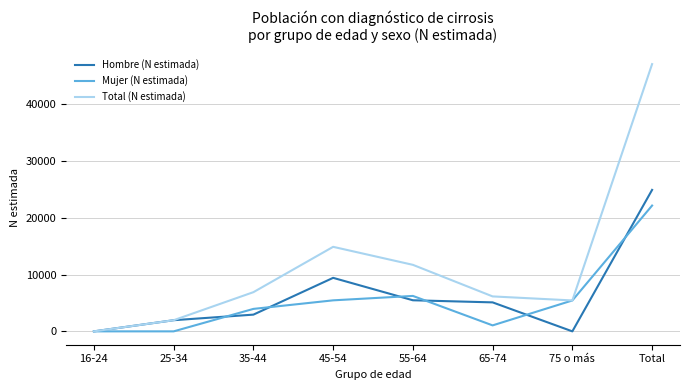

At which label is Total (N estimada) closest to 23552?

45-54